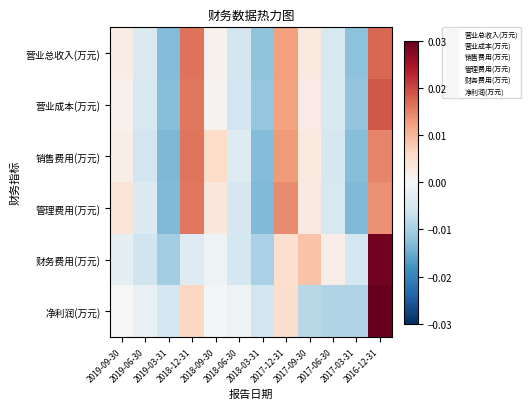

Which has a higher value, 2016-12-31 or 2018-12-31?

2016-12-31